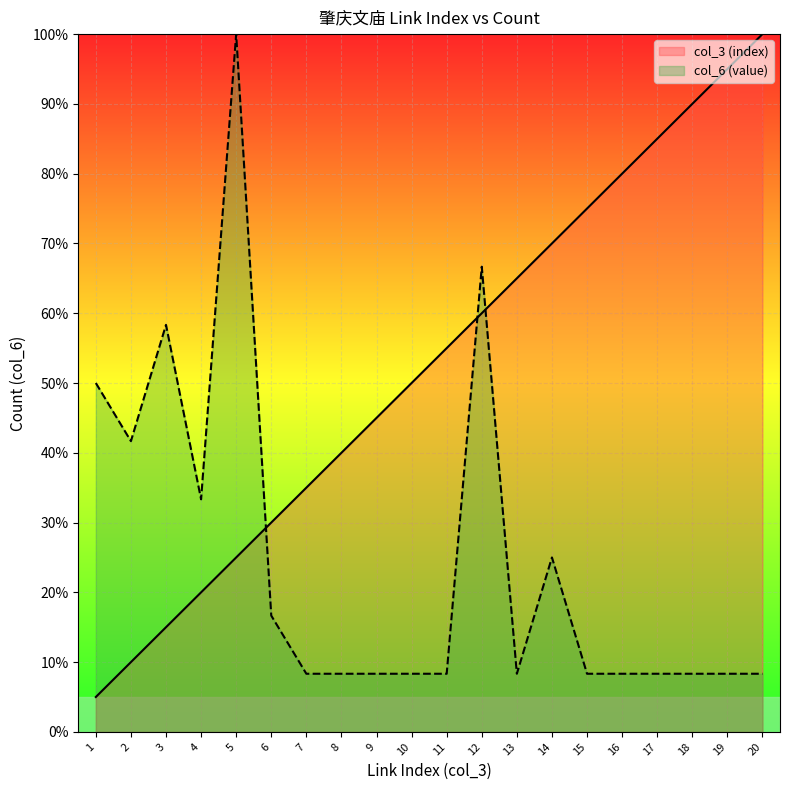

List the series in order of their overall mean, highest first.

col_3 (index), col_6 (value)